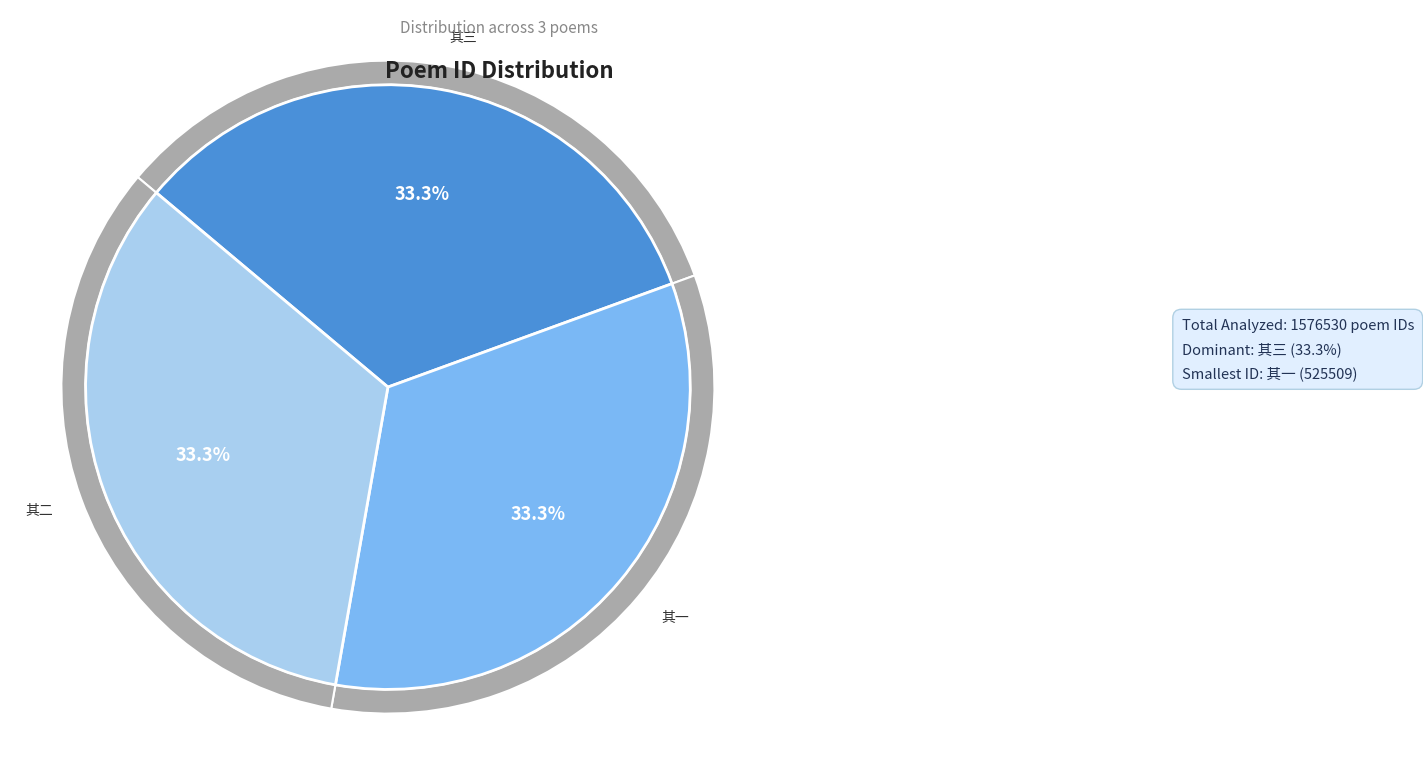

Between 岳州临江驿见亡友凌溪子题壁怆然兴怀倚韵追悼 其三 and 岳州临江驿见亡友凌溪子题壁怆然兴怀倚韵追悼 其一, which is larger?

岳州临江驿见亡友凌溪子题壁怆然兴怀倚韵追悼 其三